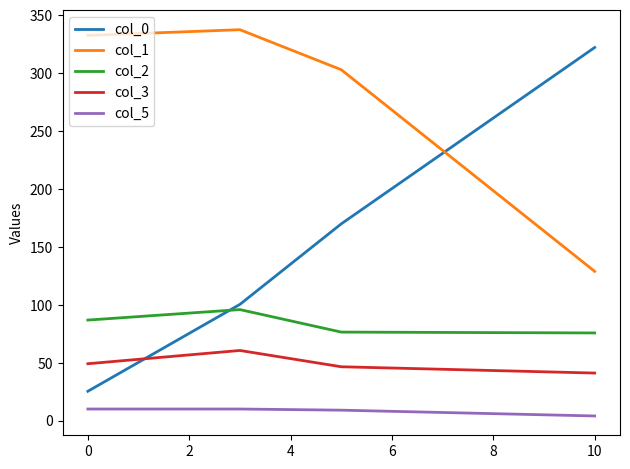

What is the maximum value shown in the chart?

337.4